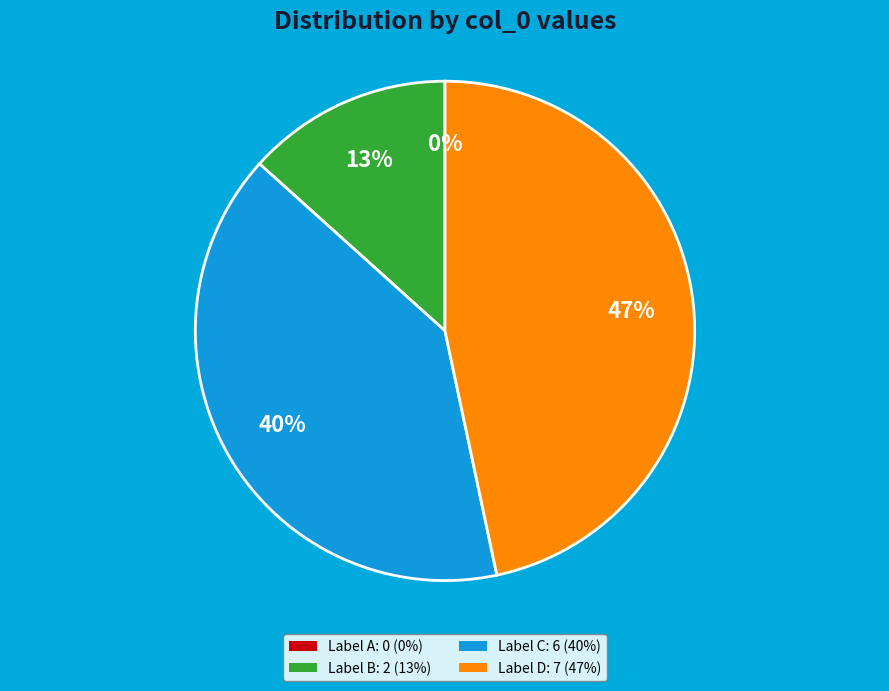

How many segments does this pie chart have?

4